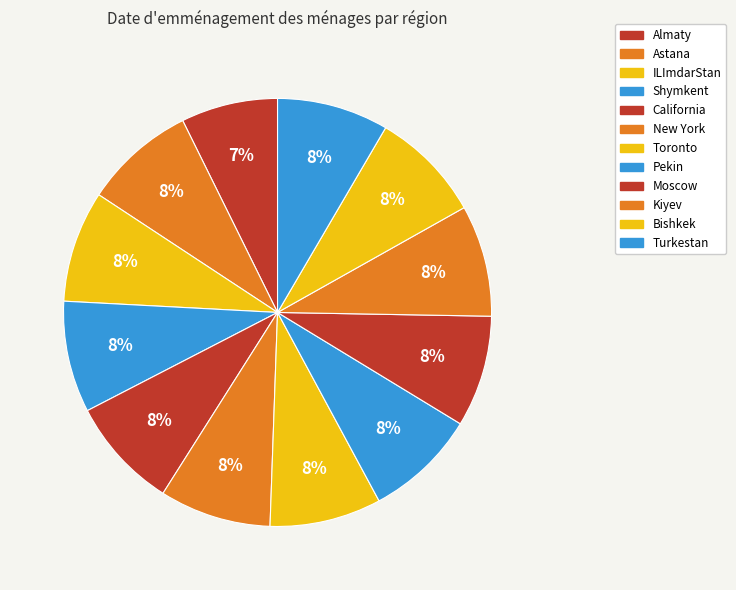

Which slice is the smallest?

Almaty